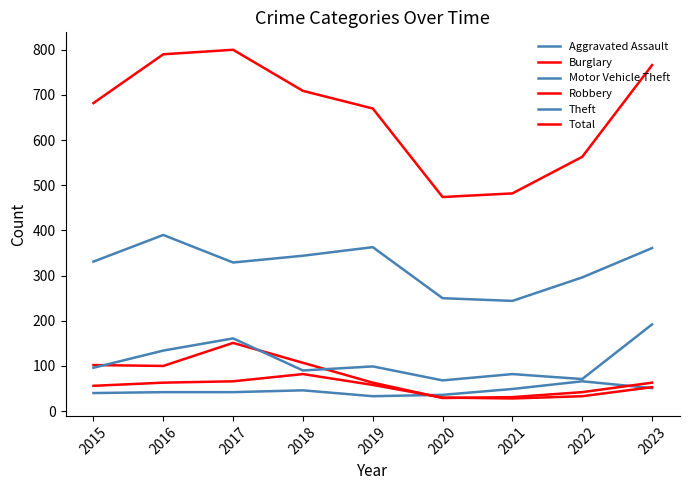

Is this an area chart (filled region under the line)?

No